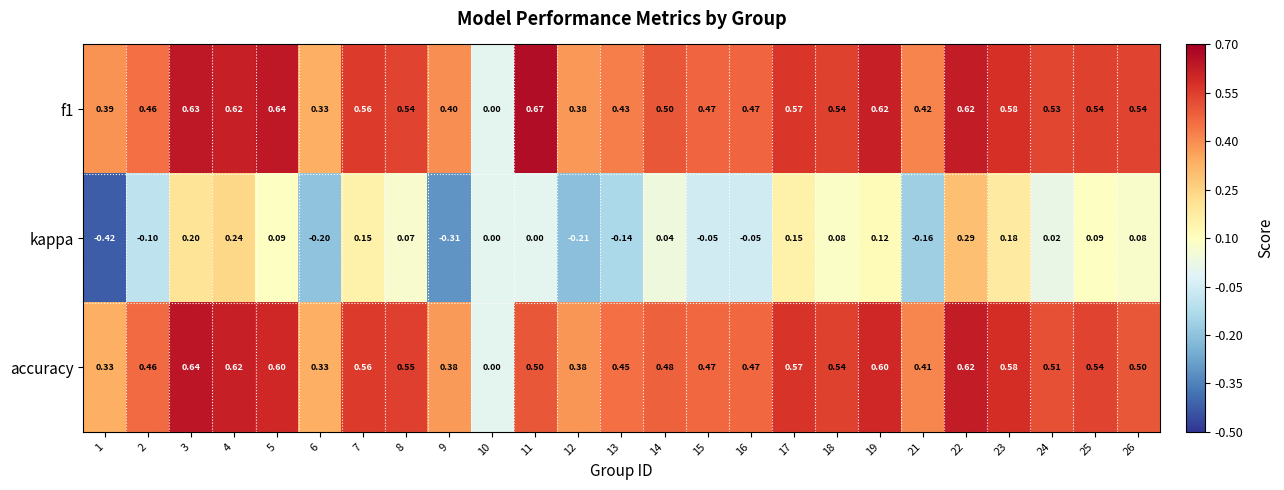

Is the value of kappa at 22 greater than the value of accuracy at 22?

No